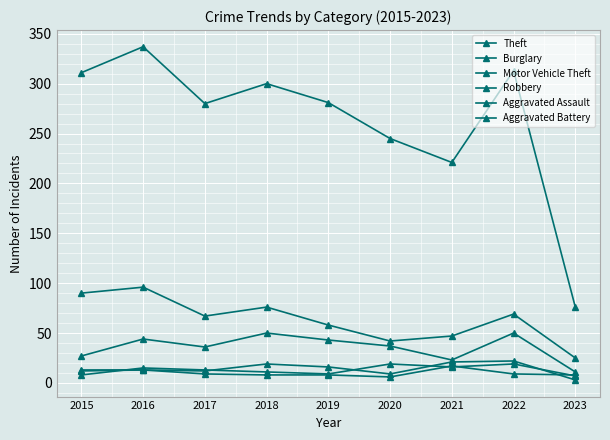

What is the average value of the Robbery series?

13